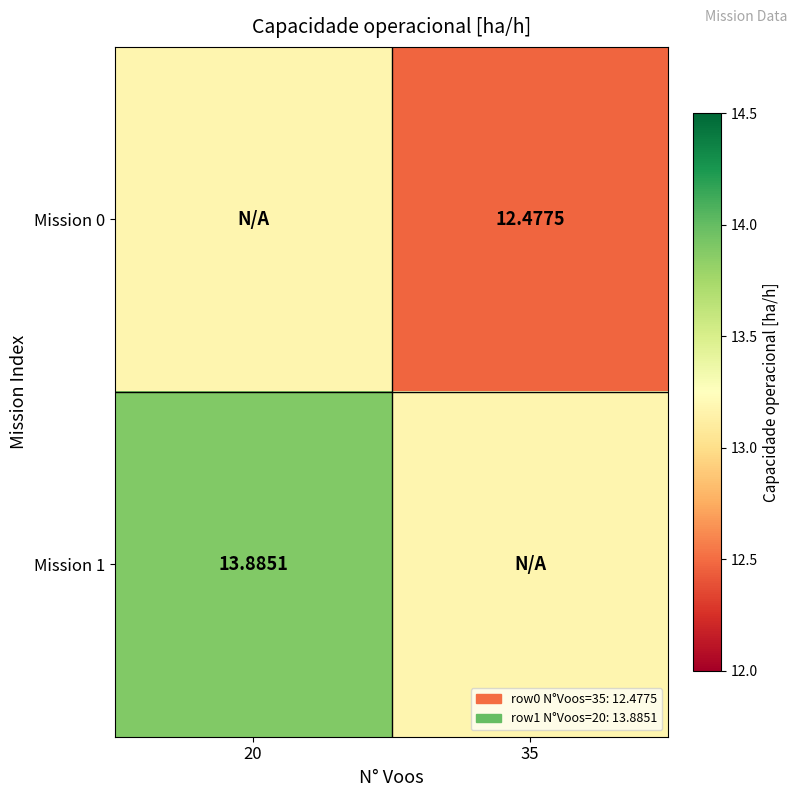

Where is Mission 0 nearest to the value 12?

35